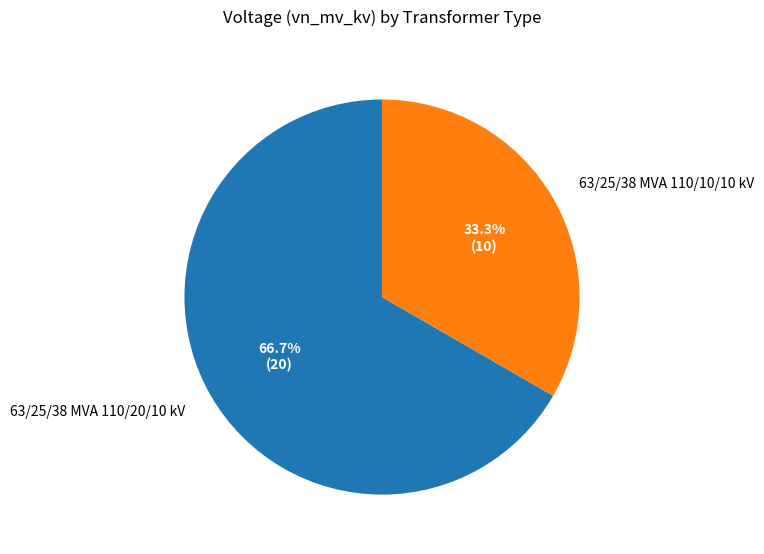

True or false: 63/25/38 MVA 110/20/10 kV accounts for 67% of the total.

True